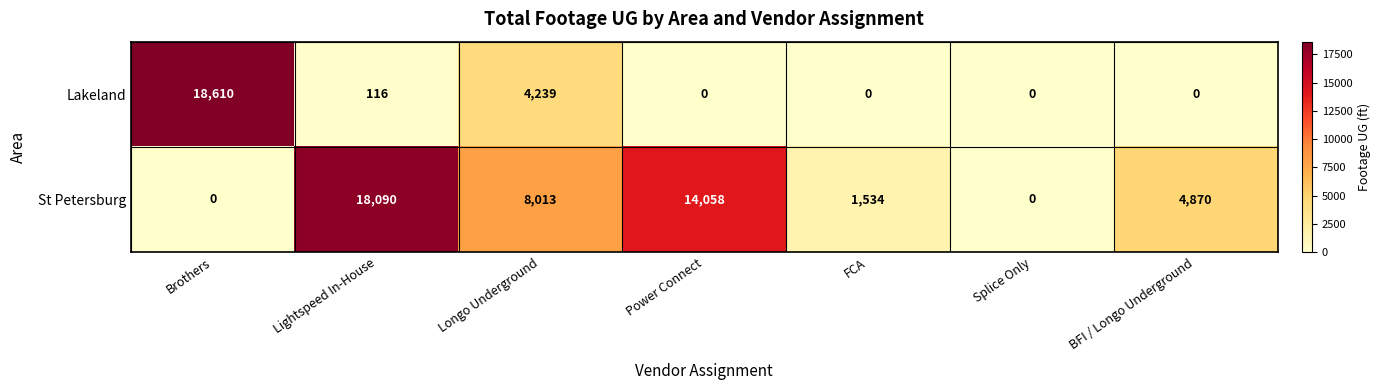

List the series in order of their peak value, lowest first.

St Petersburg, Lakeland